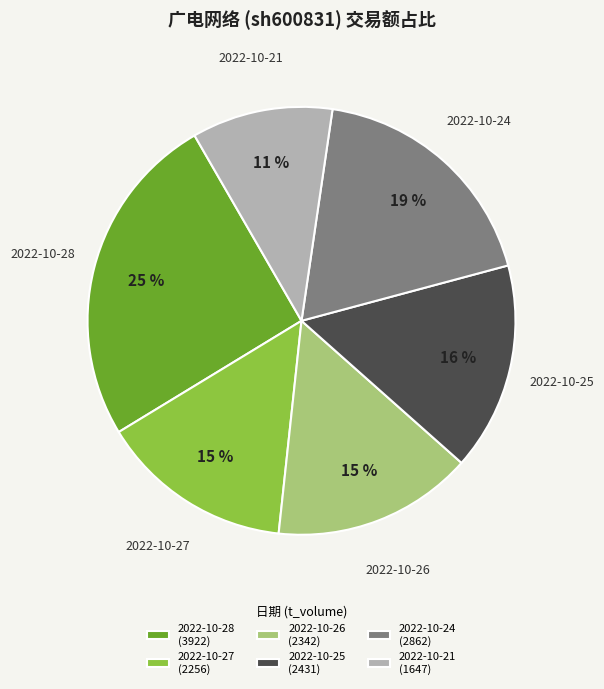

Count the number of slices in the pie.

6